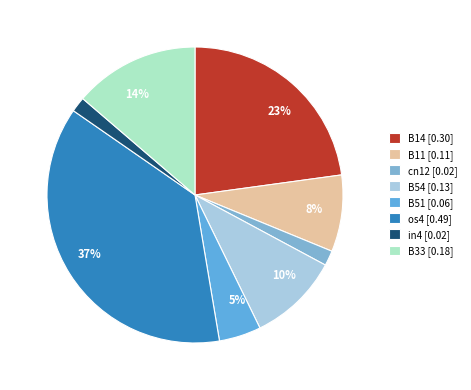

Count the number of slices in the pie.

8